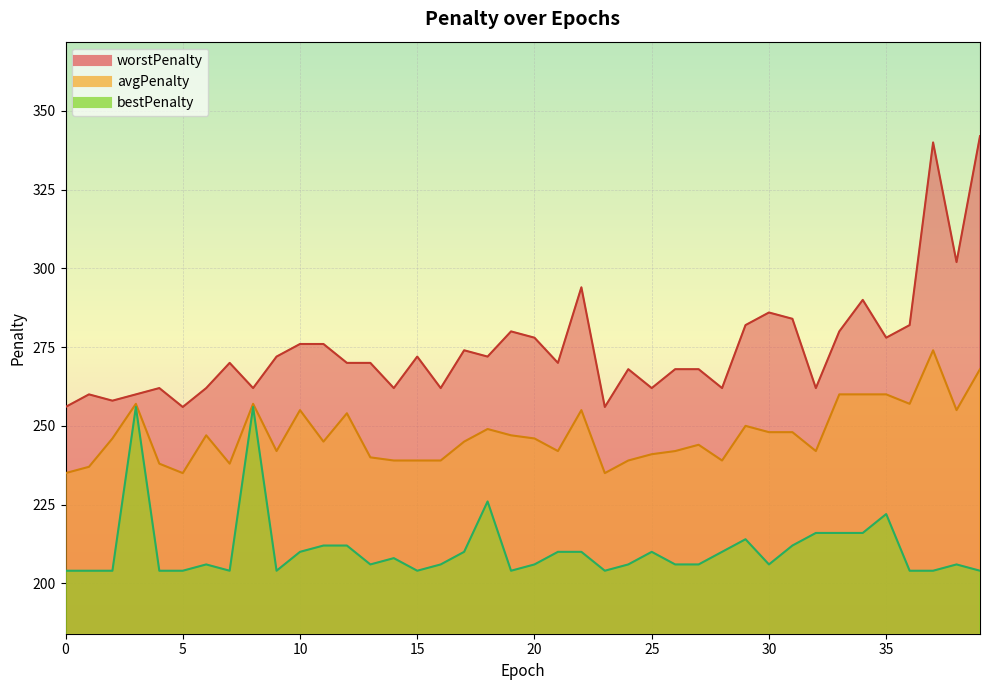

Which has a higher value, 29 or 37?

37